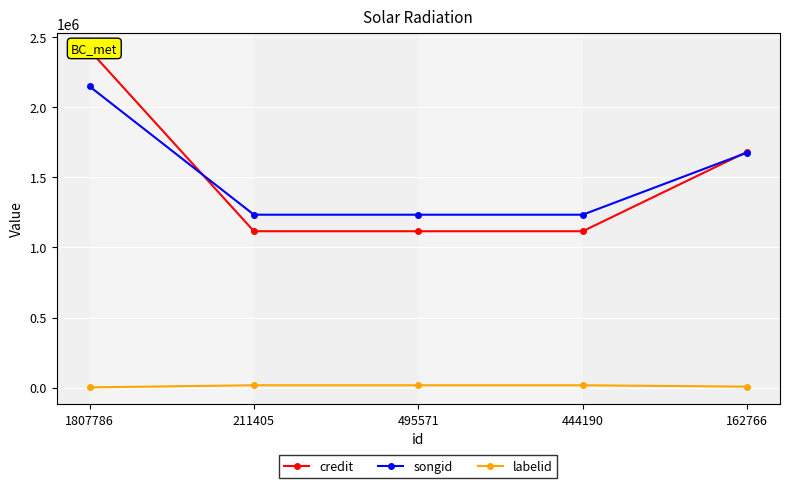

How many values in the credit series exceed 1115129?

2